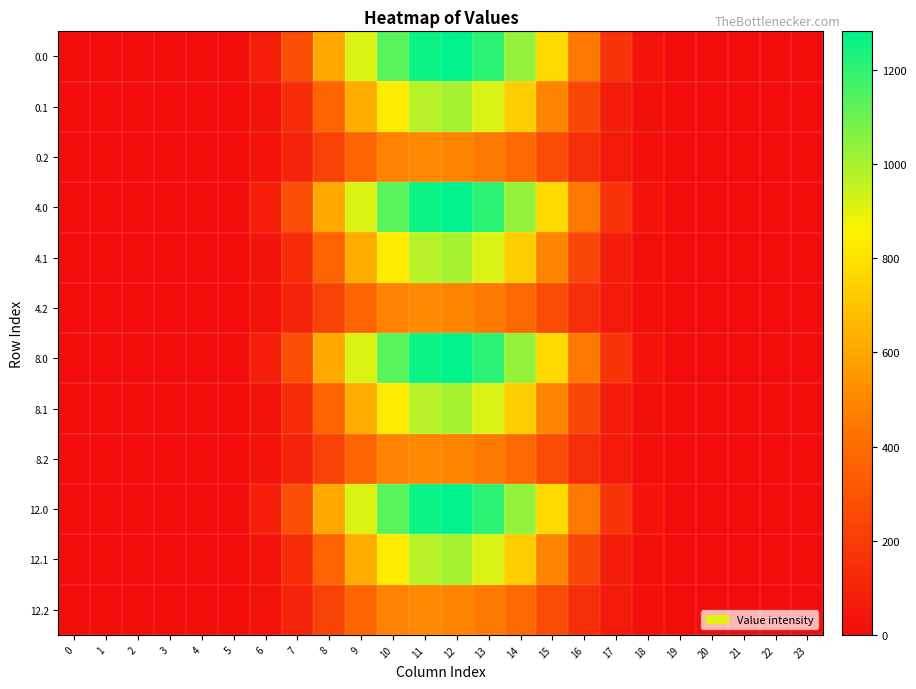

At how many categories does at least one series exceed 1085?

4